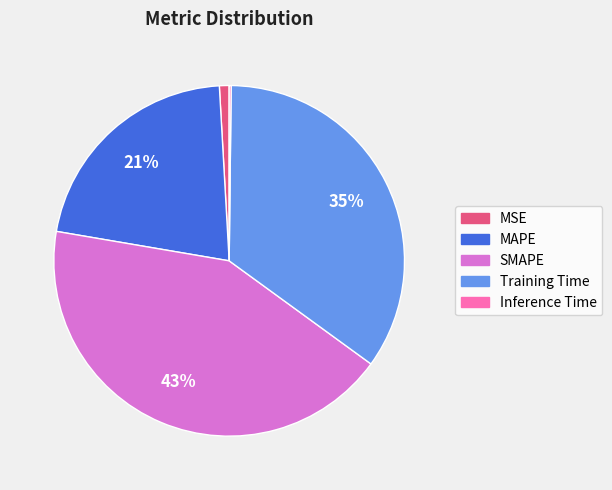

To the nearest percent, what is the average slice percentage?

20%